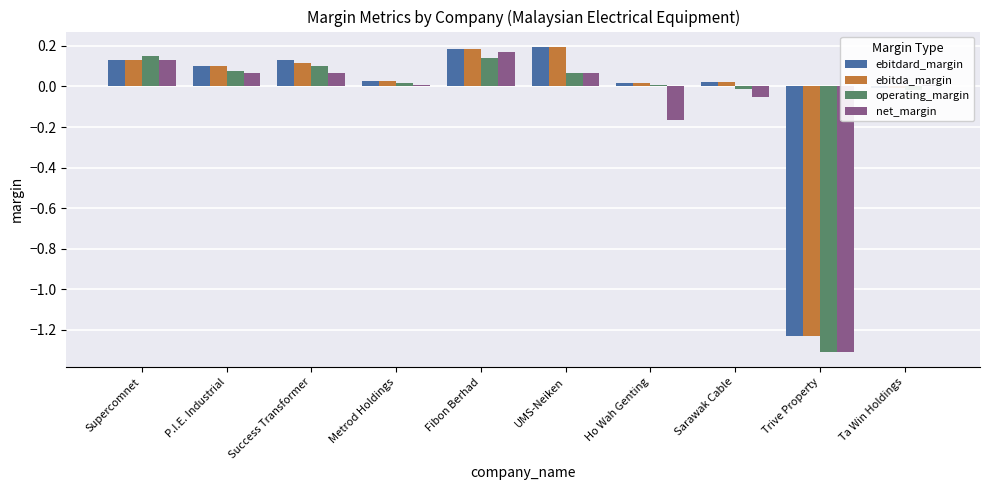

What is the sum of all net_margin values?

-1.0